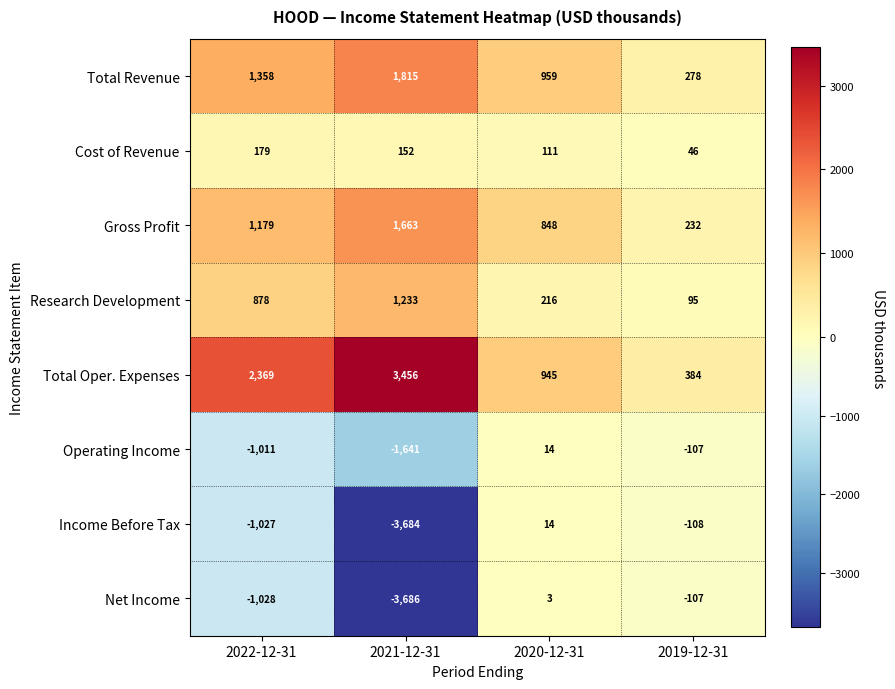

At which label is Cost of Revenue closest to 112?

2020-12-31